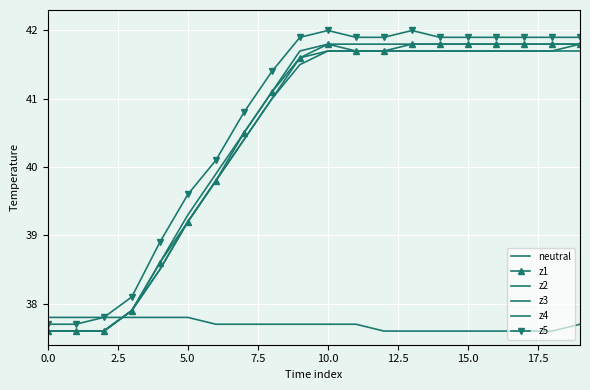

What is the maximum value shown in the chart?

42.0